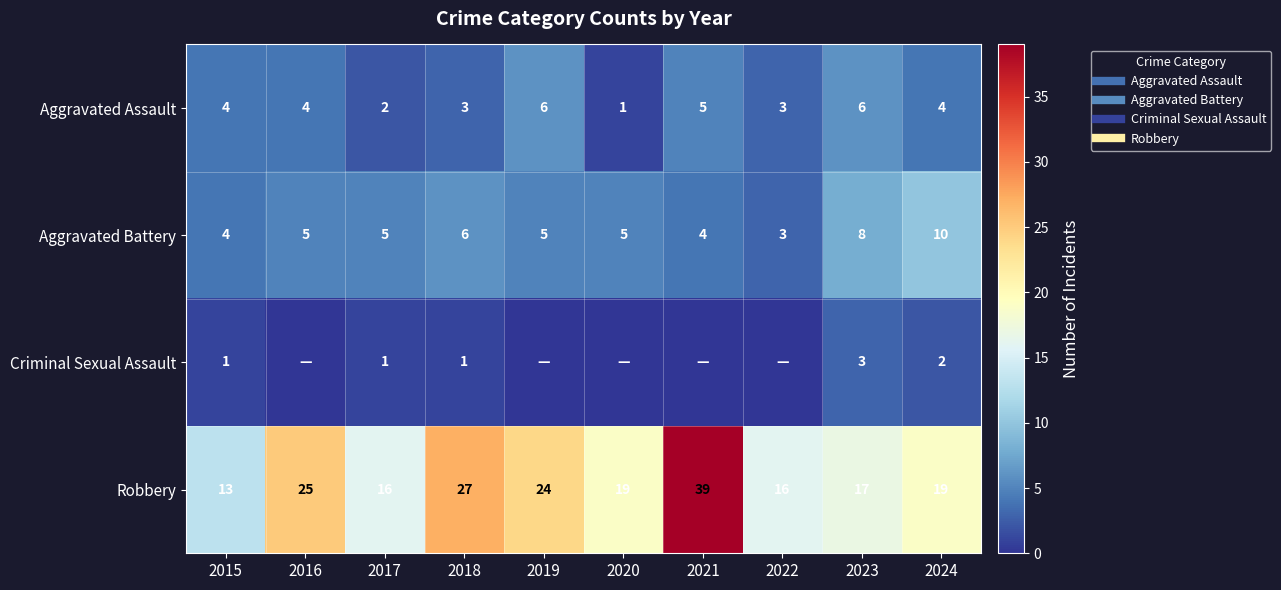

Which has a higher value, 2021 or 2018?

2021